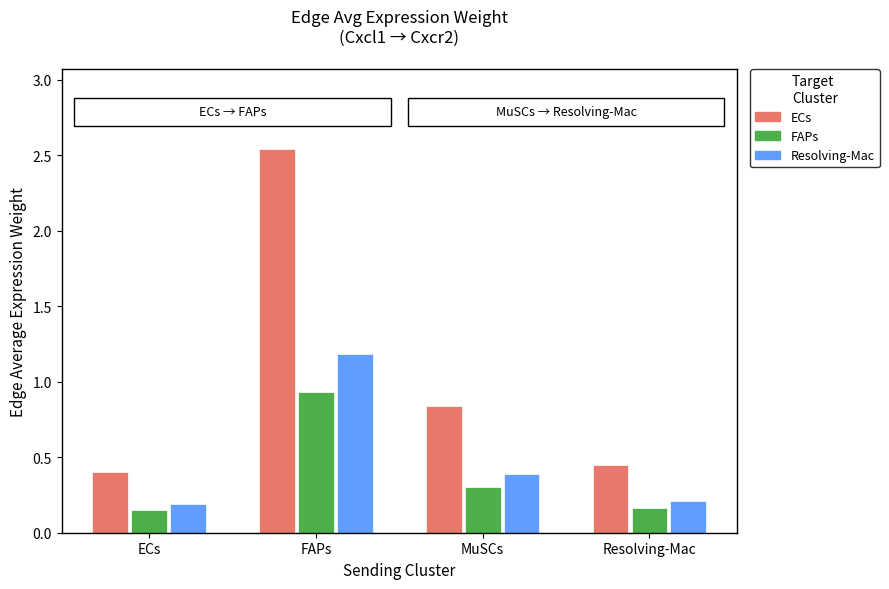

At which category is the sum across all series the highest?

FAPs